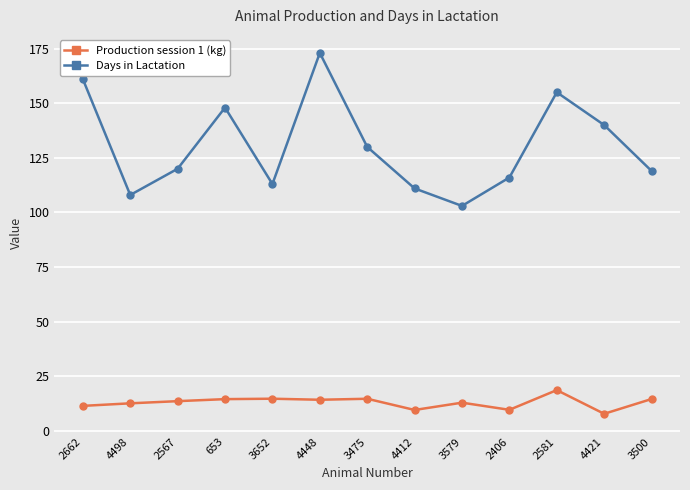

Rank the series by their maximum value, from lowest to highest.

Production session 1 (kg), Days in Lactation